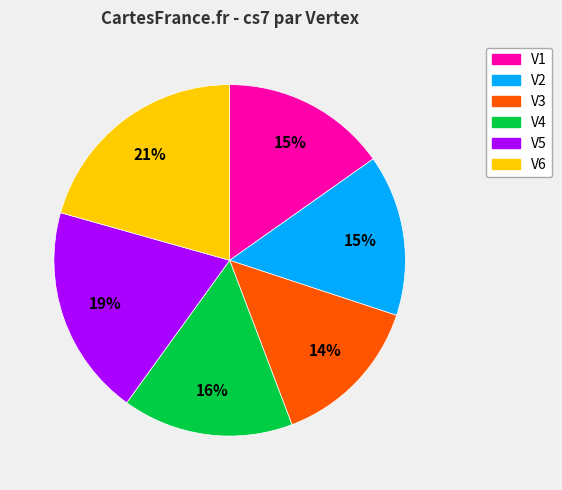

What percentage is the V2 slice, to the nearest percent?

15%